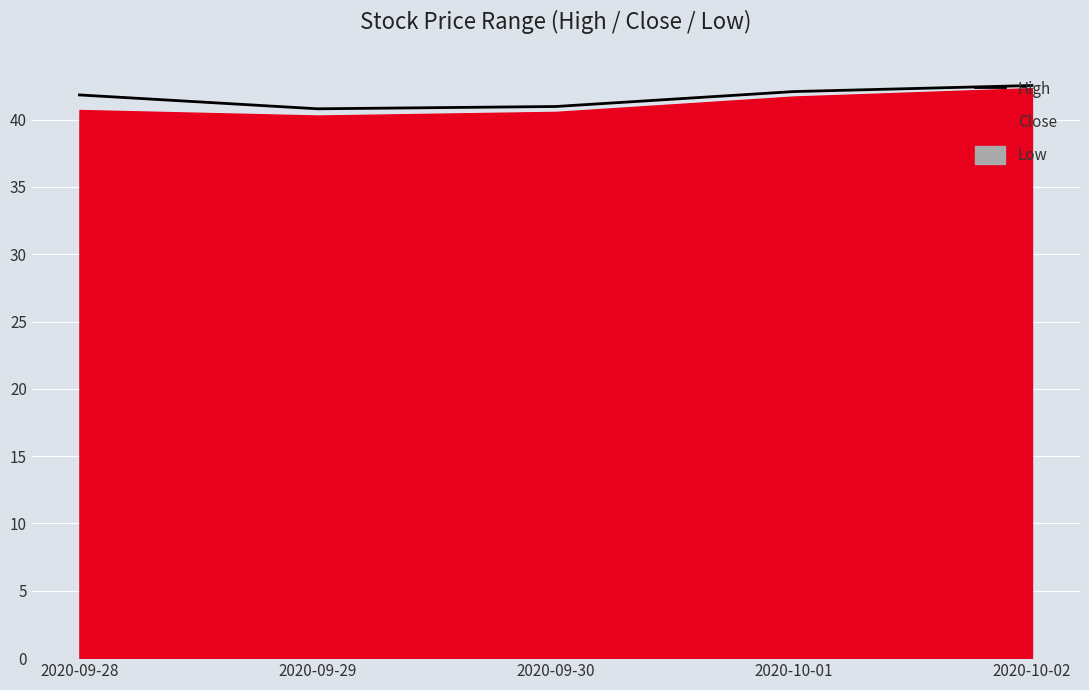

The chart shows a value of 42.1 at 2020-10-01. True or false?

True